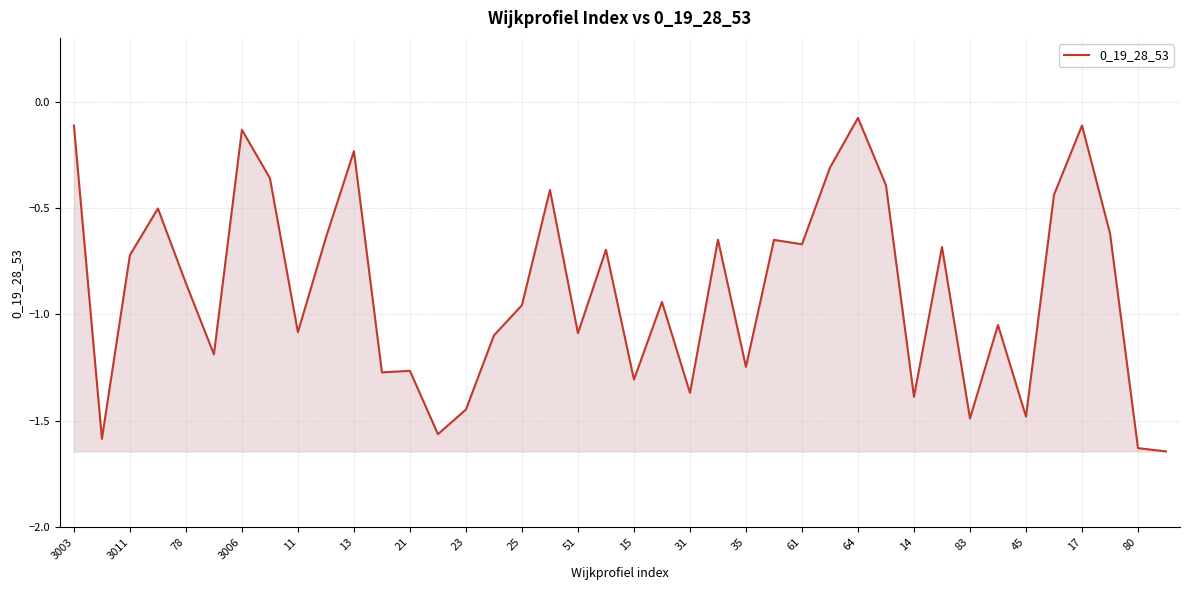

What is the difference between the maximum and minimum values?

1.6